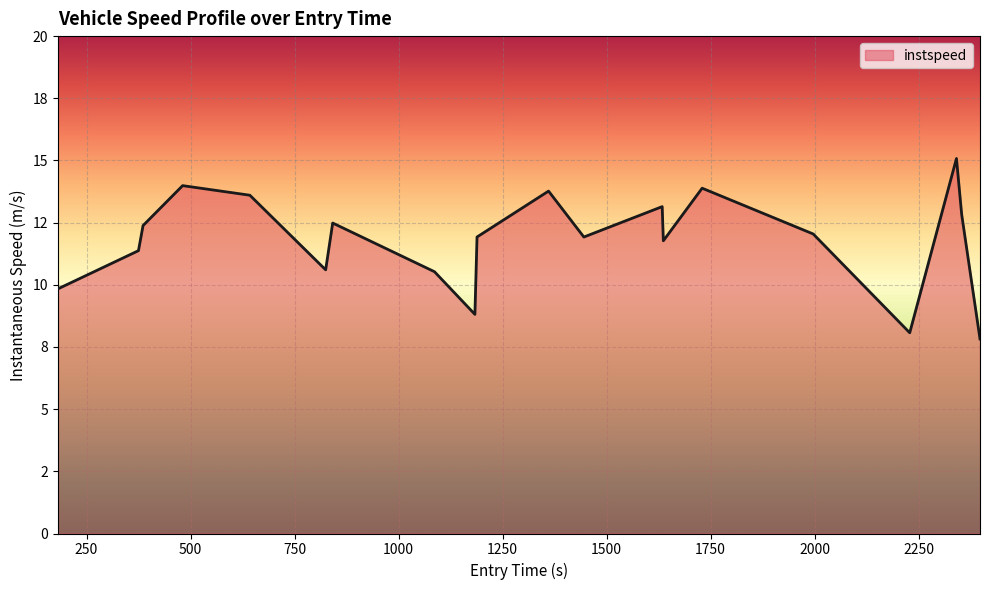

Where does the data first go above 12?

385.78571352657667